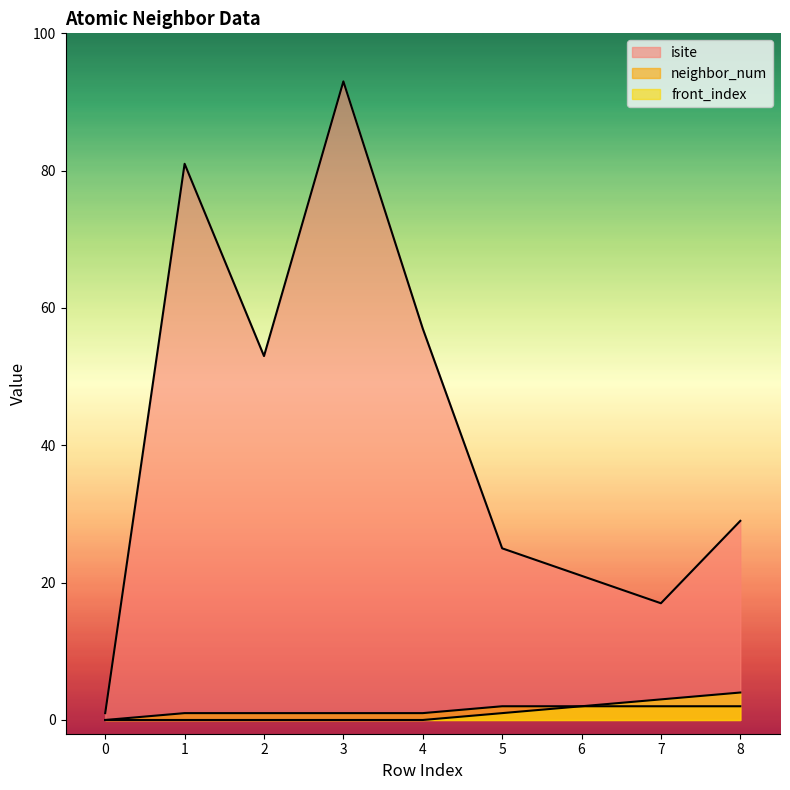

List the series in order of their peak value, highest first.

isite, front_index, neighbor_num